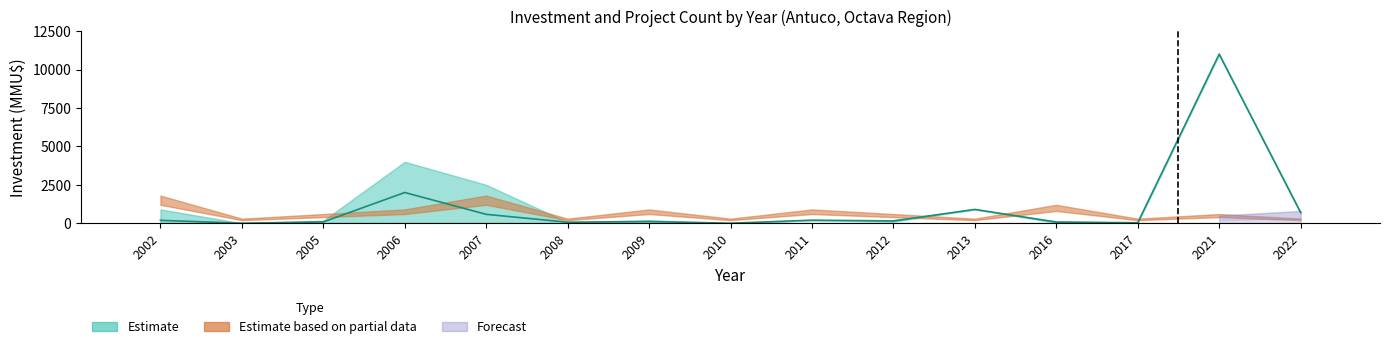

Where is Investment_lower nearest to the value 5500?

2006